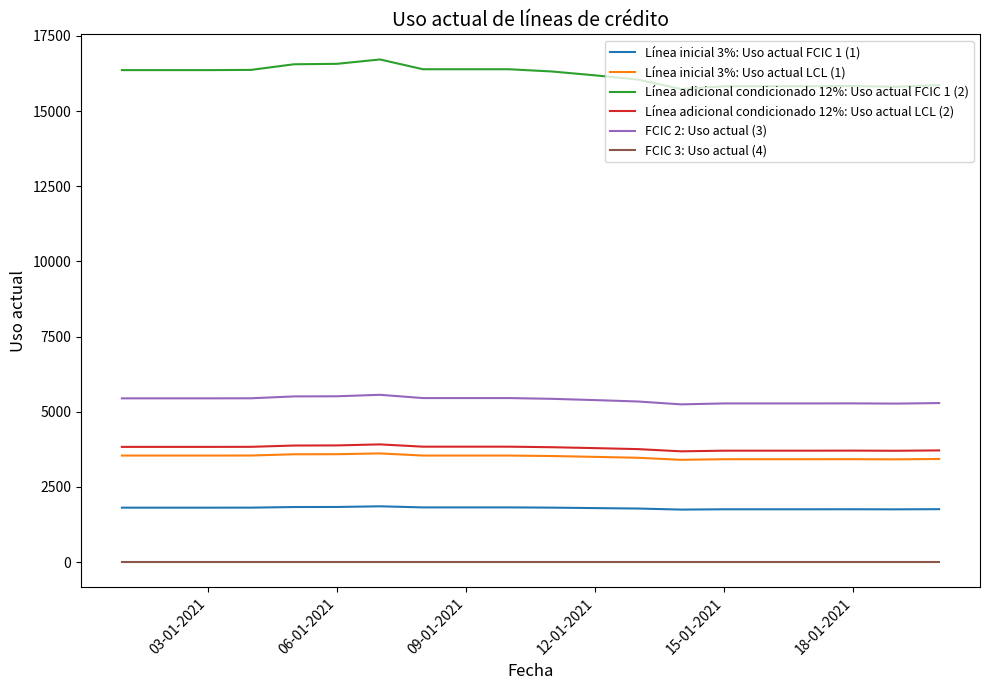

Which series has the largest total across all categories?

Línea adicional condicionado 12%: Uso actual FCIC 1 (2)